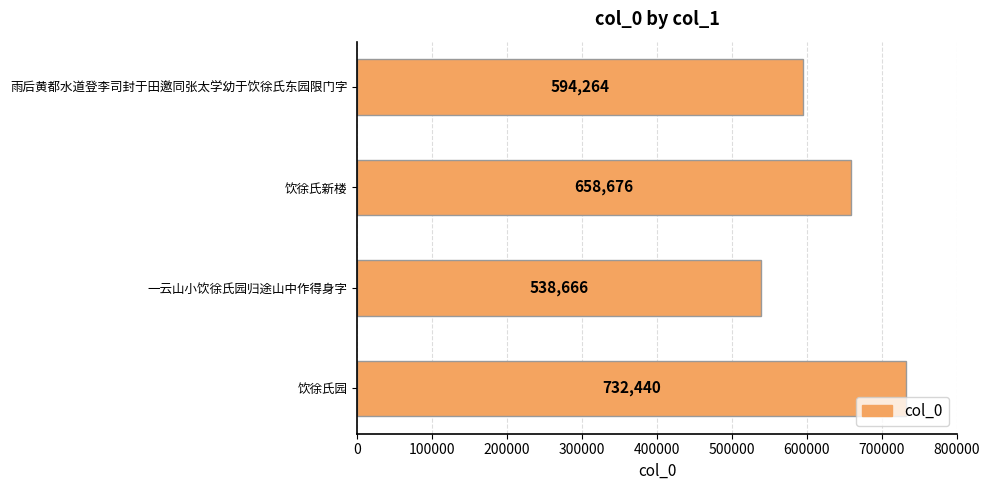

Which category has the lowest value across all series?

一云山小饮徐氏园归途山中作得身字